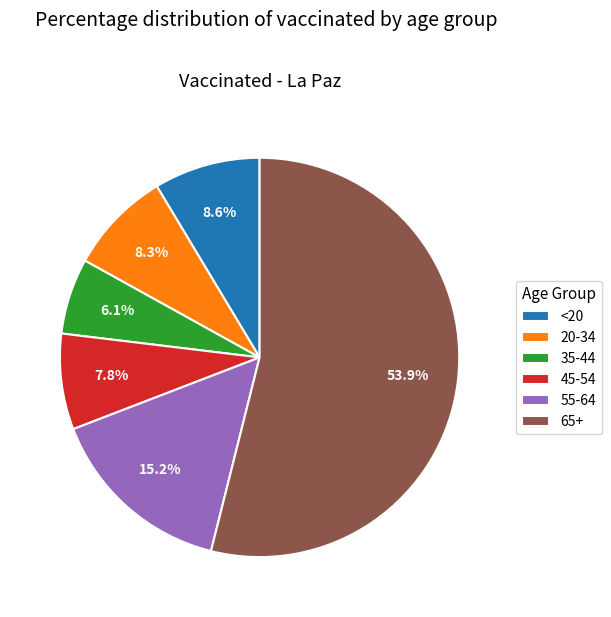

Approximately how many times larger is the value at 45-54 compared to <20?

0.9